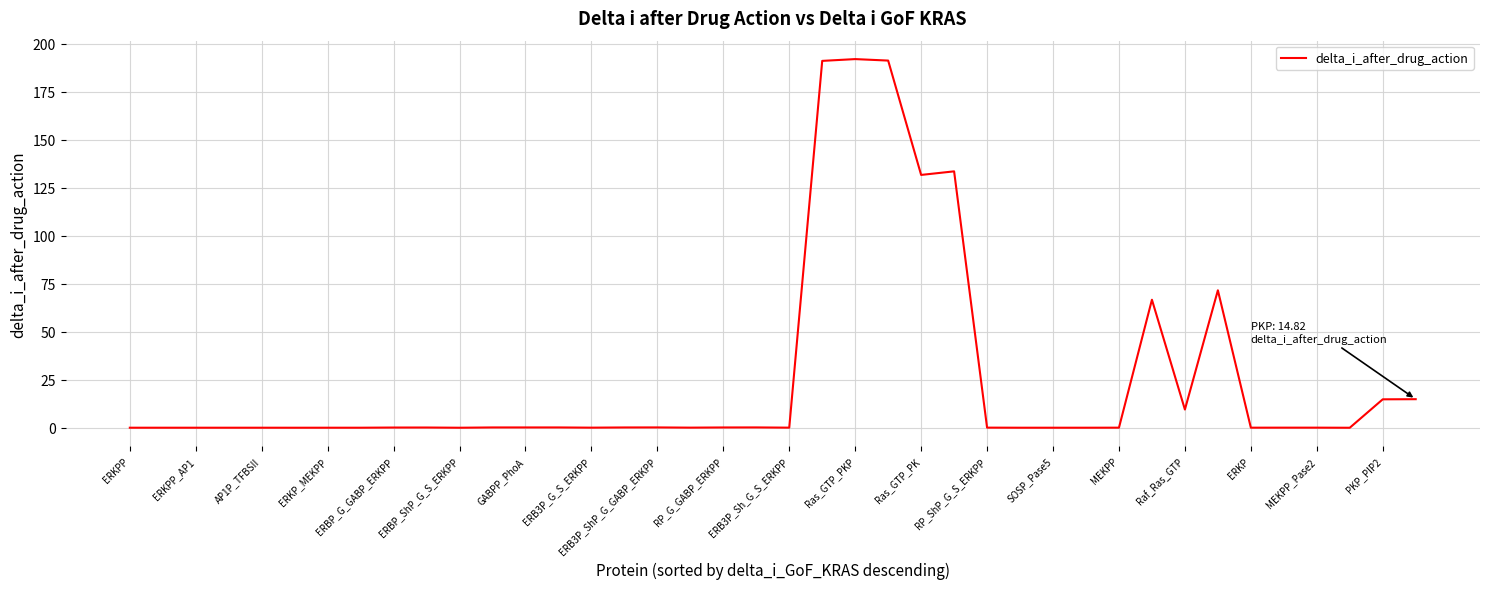

What is the greatest value displayed?

192.0